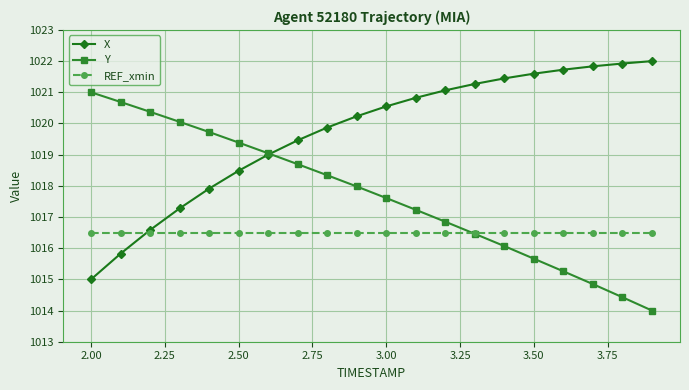

What is the lowest value of the REF_xmin series?

1016.5